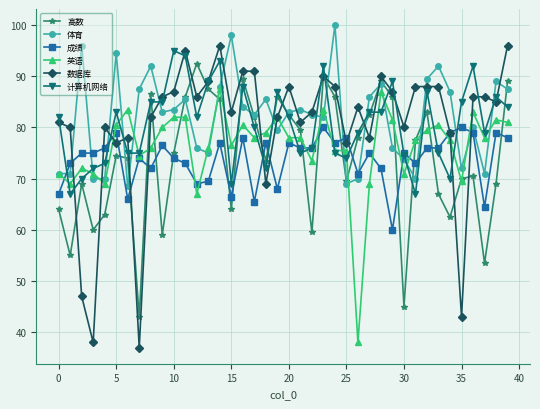

What is the value of the 英语 point at the 38th from the left?

78.0